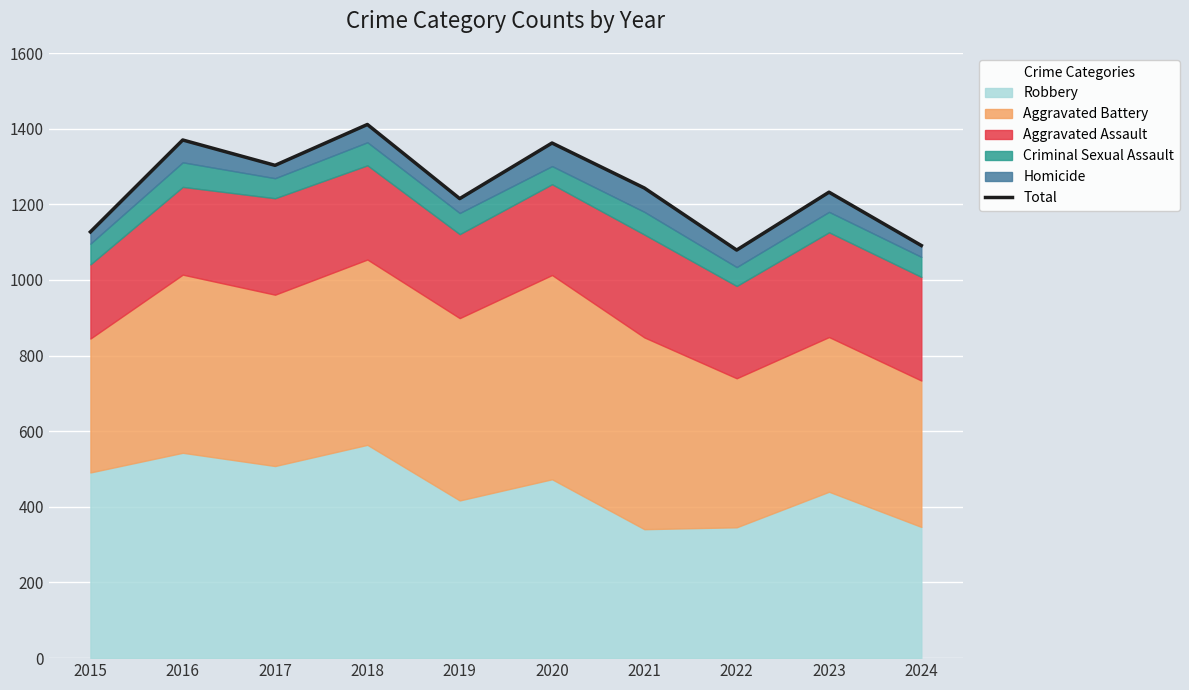

Which category has the highest value across all series?

2018